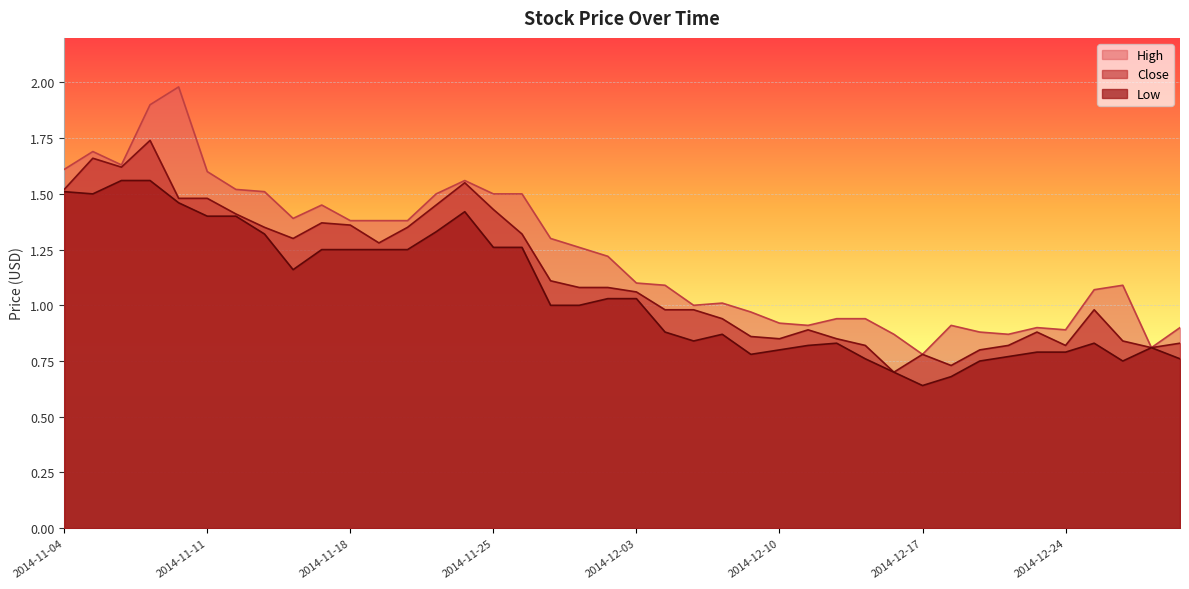

True or false: High and Close intersect in this chart.

False